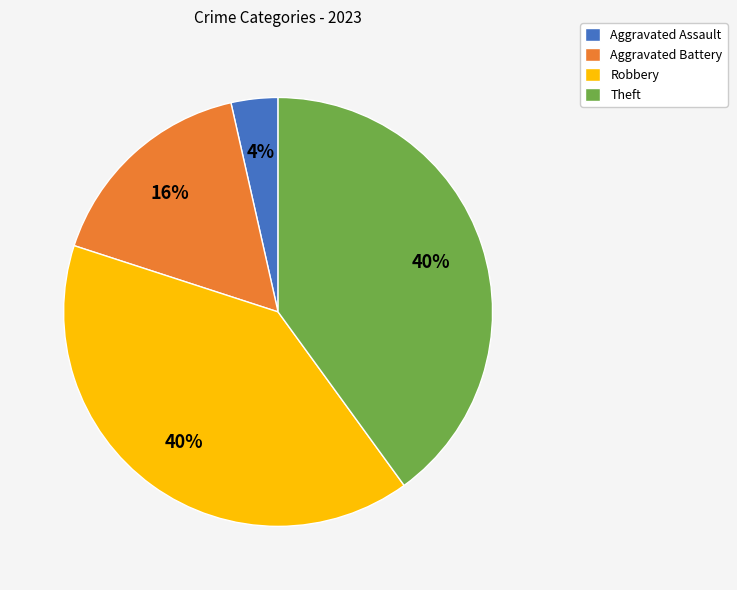

How many slices are in this pie chart?

4